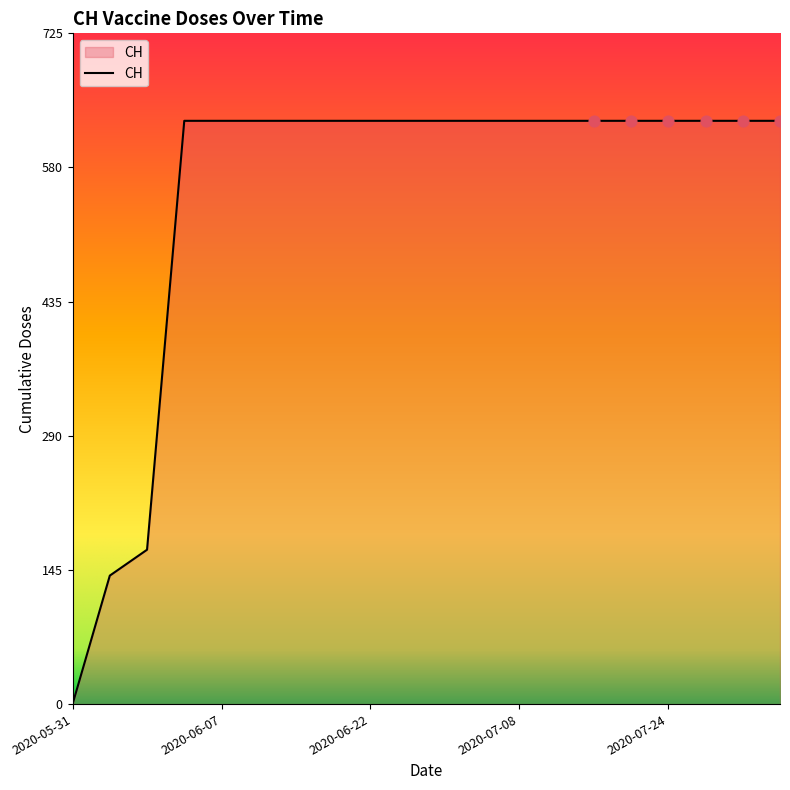

What is the maximum value shown in the chart?

631